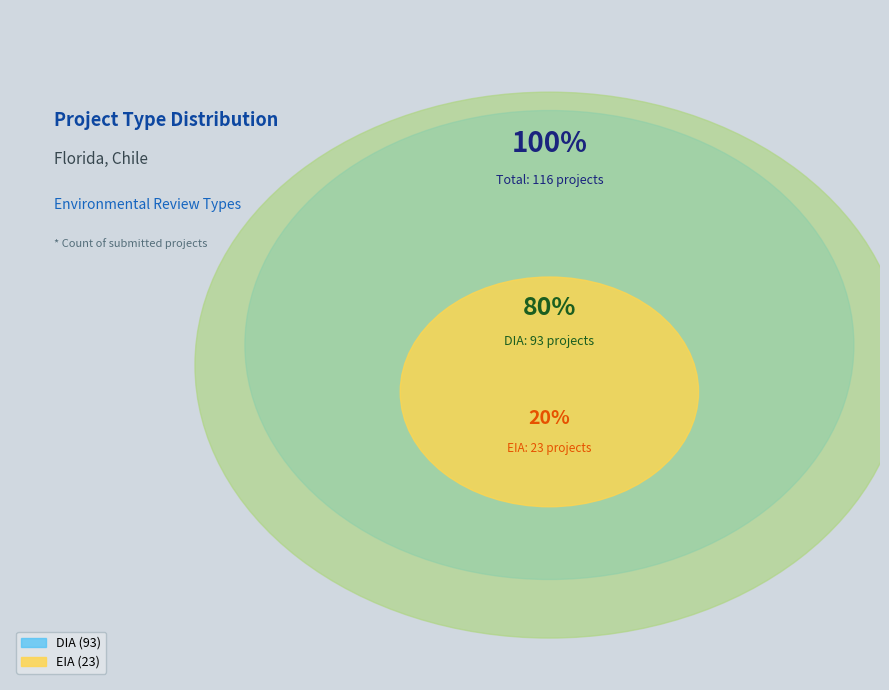

To the nearest percent, what percentage of the pie is DIA?

80%